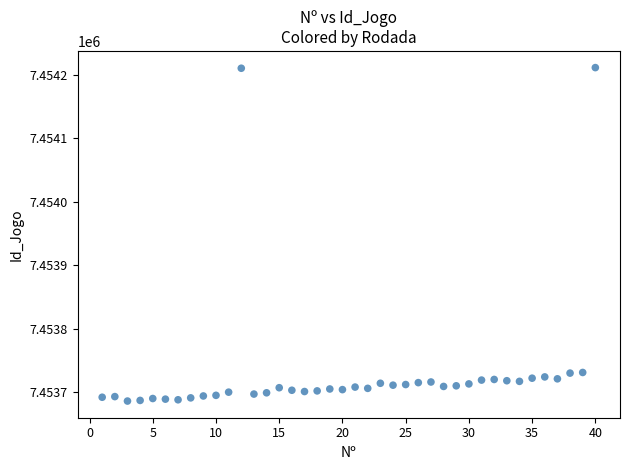

What is the range of X values (max minus min)?

39